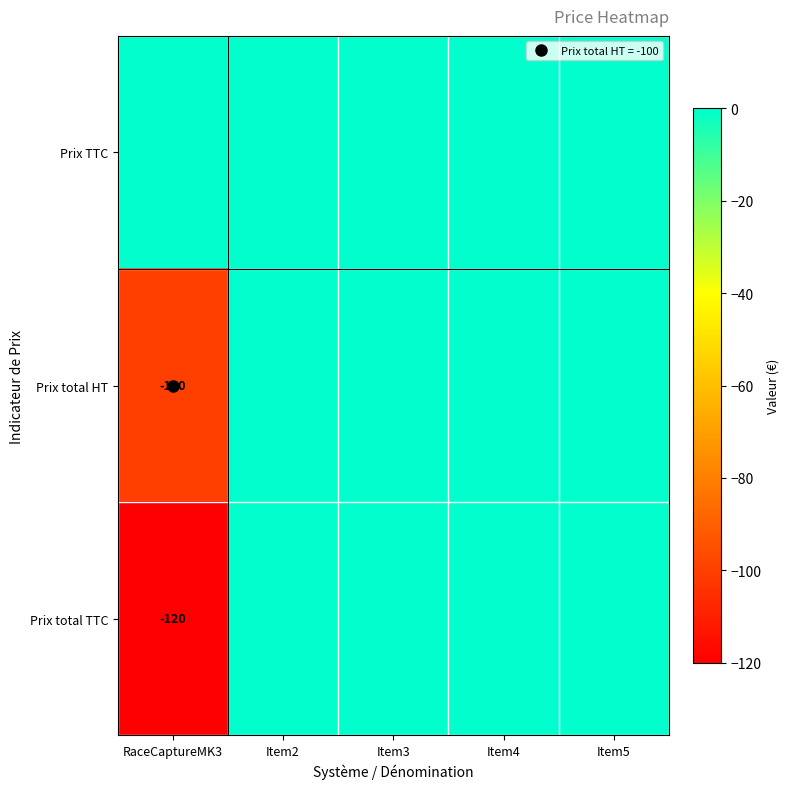

Which series has the widest spread of values?

Prix total TTC